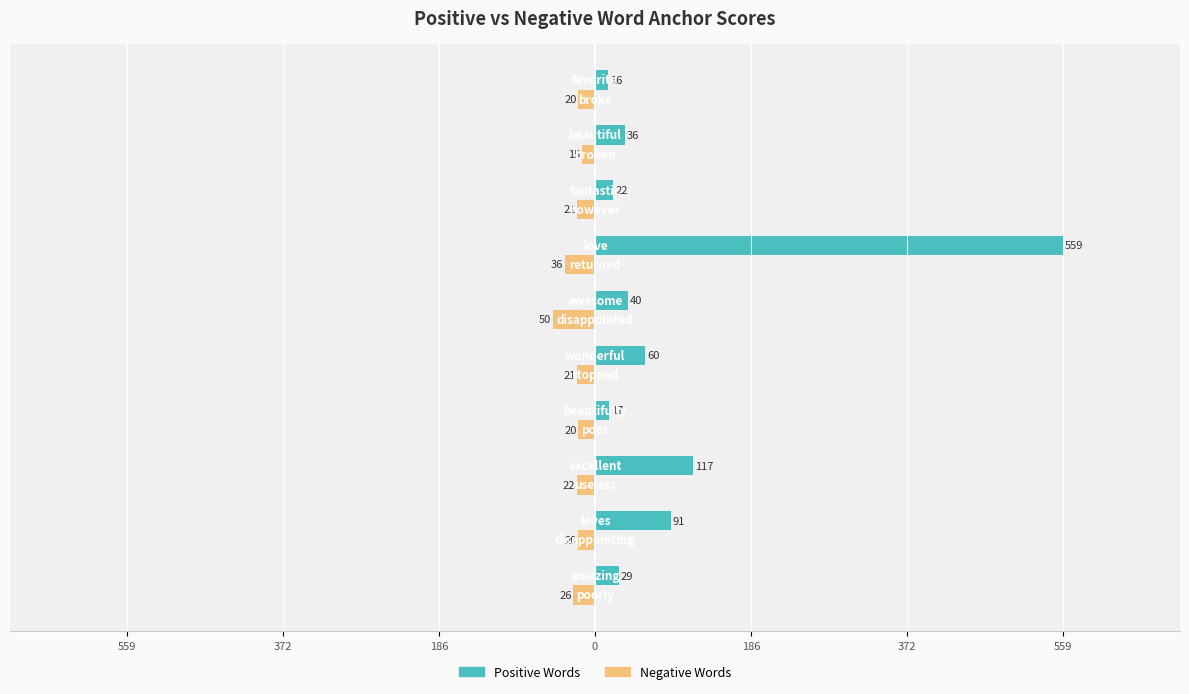

What are all the series names shown in the legend?

Positive Words, Negative Words